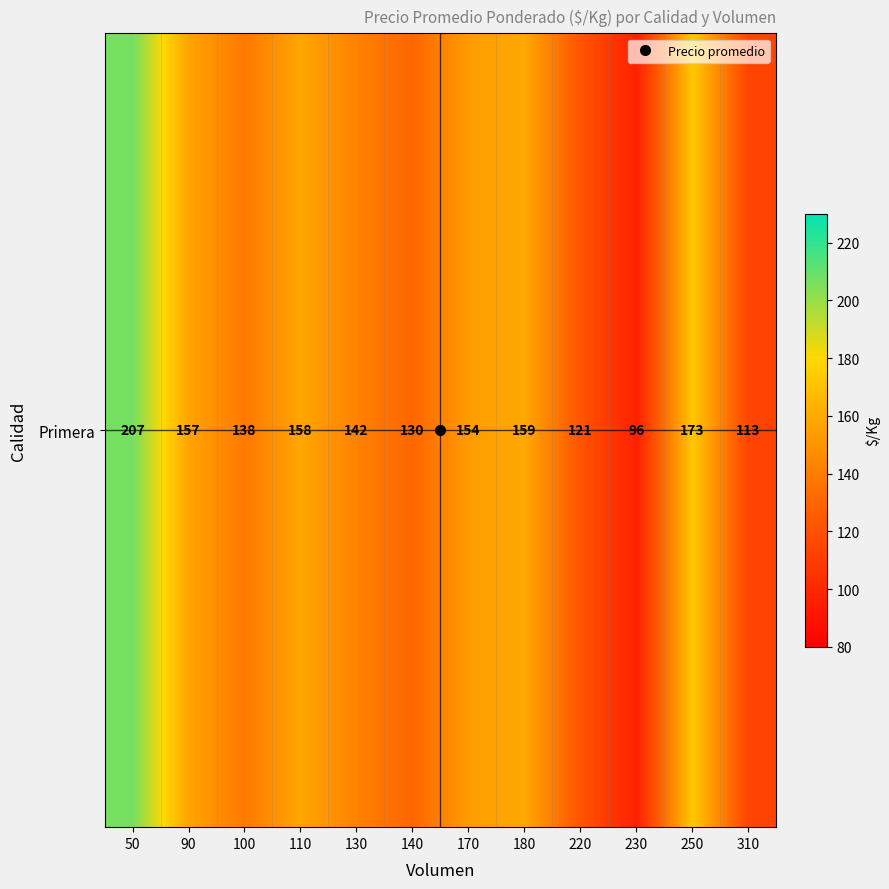

The value at 110 is 107. True or false?

False